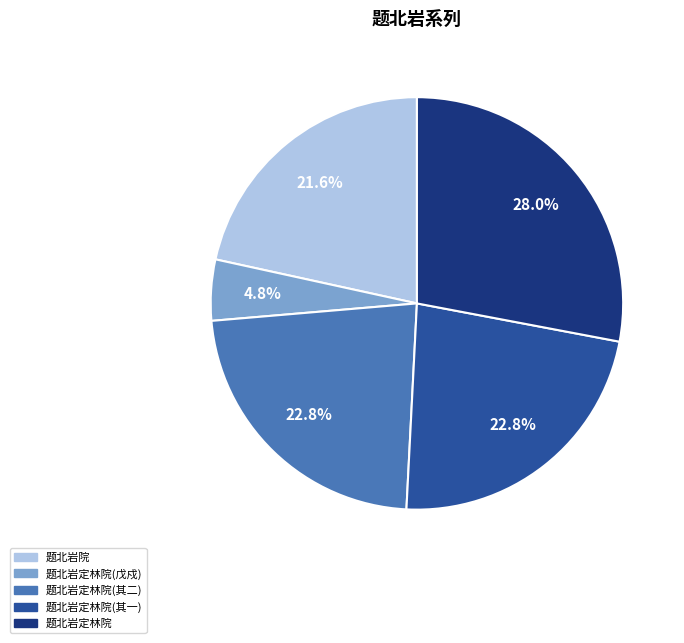

What is the total percentage of 题北岩定林院(戊戍) and 题北岩院?

26.4%